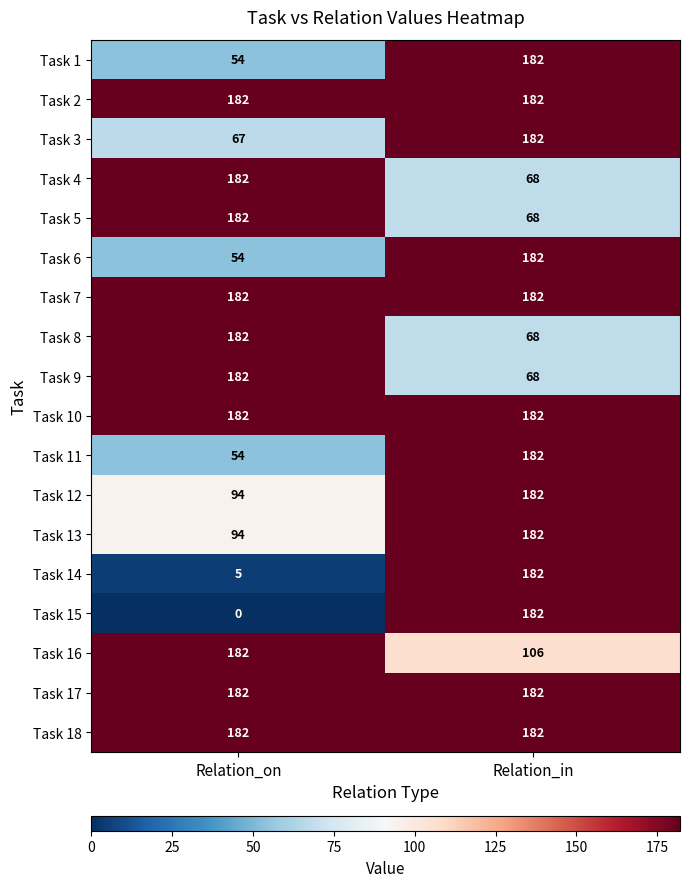

True or false: Task 18 has a value of 182 at Relation_on.

True